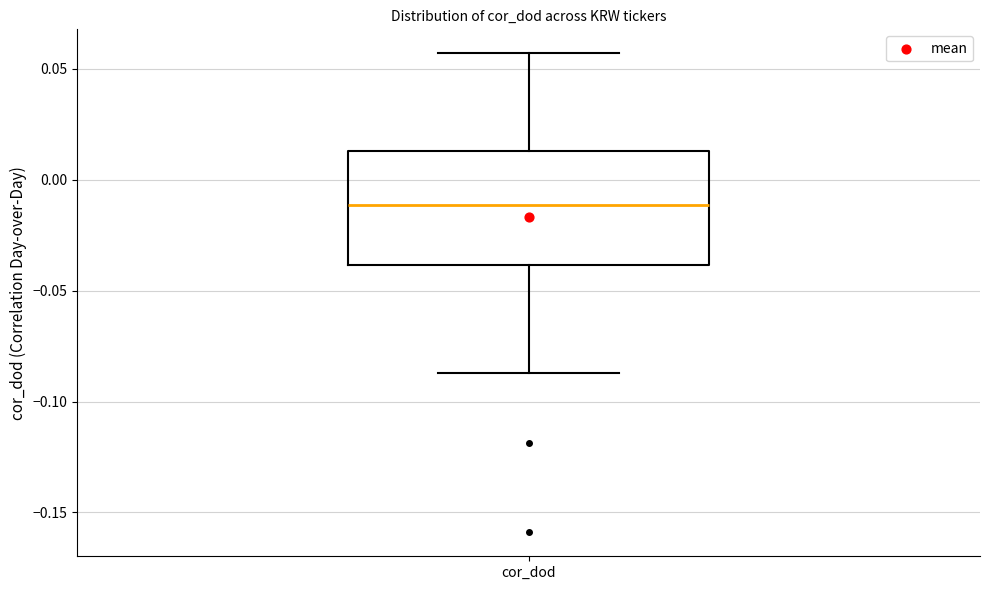

Transcribe this box plot: give where the median line is, the range the box spans, and where the two whiskers end, as read against the y-axis. The values are not printed on the chart, so give them approximately, as read against the axis.

median -0.010, box -0.040 to 0.015, whiskers -0.085 to 0.055